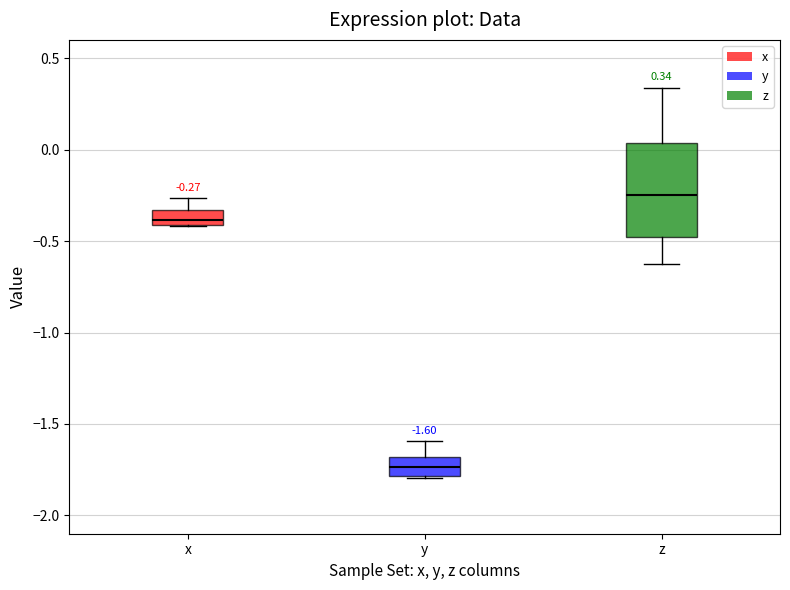

Which box's median line is the lowest?

y